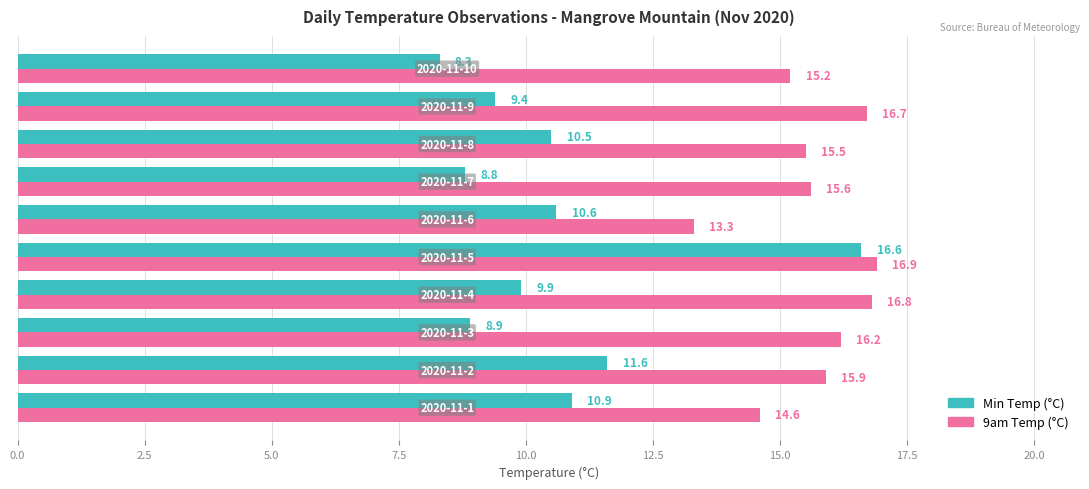

What is the greatest value displayed?

16.9